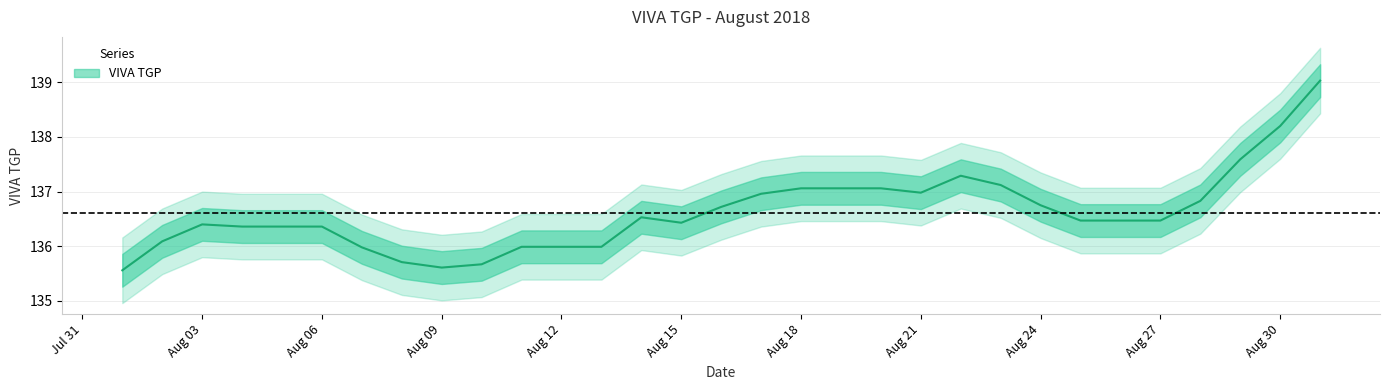

Rank the categories by value from highest to lowest.

2018-08-31, 2018-08-30, 2018-08-29, 2018-08-22, 2018-08-23, 2018-08-18, 2018-08-19, 2018-08-20, 2018-08-21, 2018-08-17, 2018-08-28, 2018-08-24, 2018-08-16, 2018-08-14, 2018-08-25, 2018-08-26, 2018-08-27, 2018-08-15, 2018-08-03, 2018-08-04, 2018-08-05, 2018-08-06, 2018-08-02, 2018-08-11, 2018-08-12, 2018-08-13, 2018-08-07, 2018-08-08, 2018-08-10, 2018-08-09, 2018-08-01